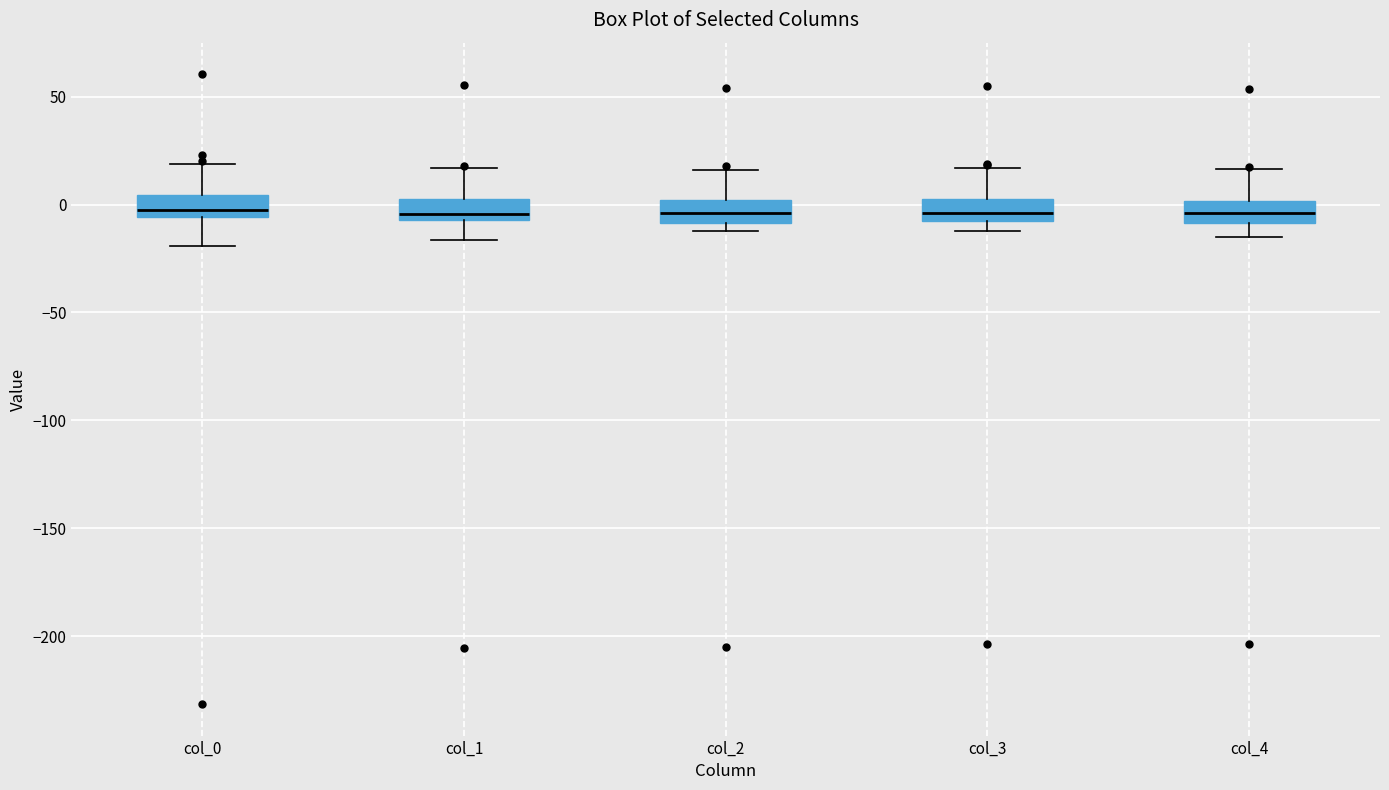

Reading left to right, transcribe this box plot: for each box, give where its median line is, the range the box spans, and where its two whiskers end, as read against the y-axis. The values are not printed on the chart, so give them approximately, as read against the axis.

col_0: median 0, box -5 to 5, whiskers -20 to 20
col_1: median -5 (just above the box's lower edge), box -5 to 0, whiskers -15 to 15
col_2: median -5, box -10 to 0, whiskers -10 (just below the box's lower edge) to 15
col_3: median -5, box -10 to 5, whiskers -10 (just below the box's lower edge) to 15
col_4: median -5, box -10 to 0, whiskers -15 to 15